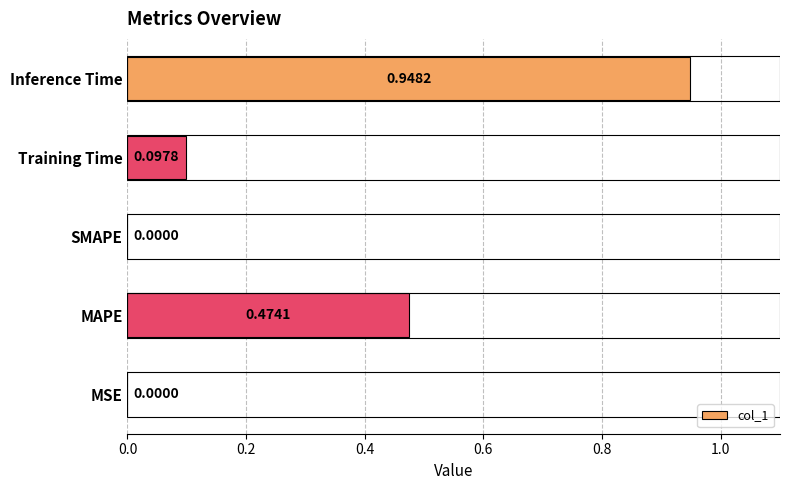

At which category does the chart reach its peak across all series?

Inference Time